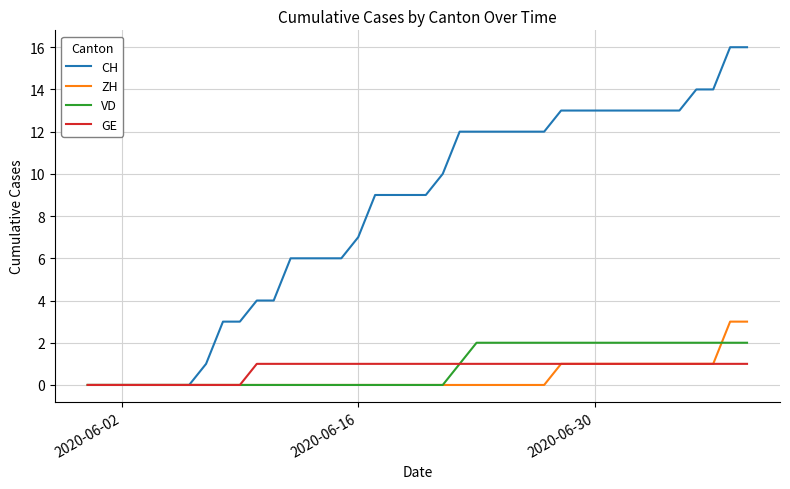

Which series has the largest range (max minus min)?

CH